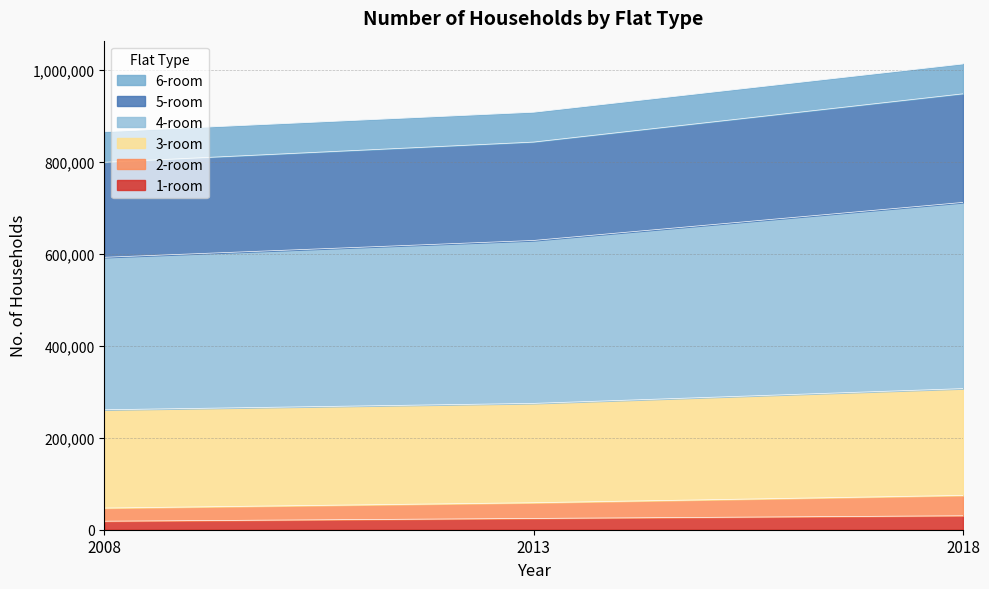

What is the total value across all series at 2018?

1013542